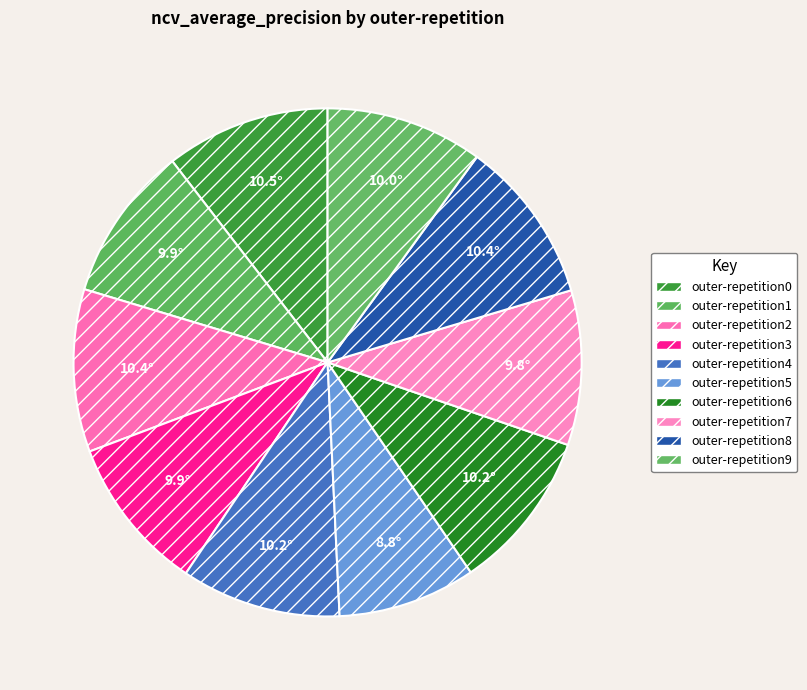

Count the number of slices in the pie.

10